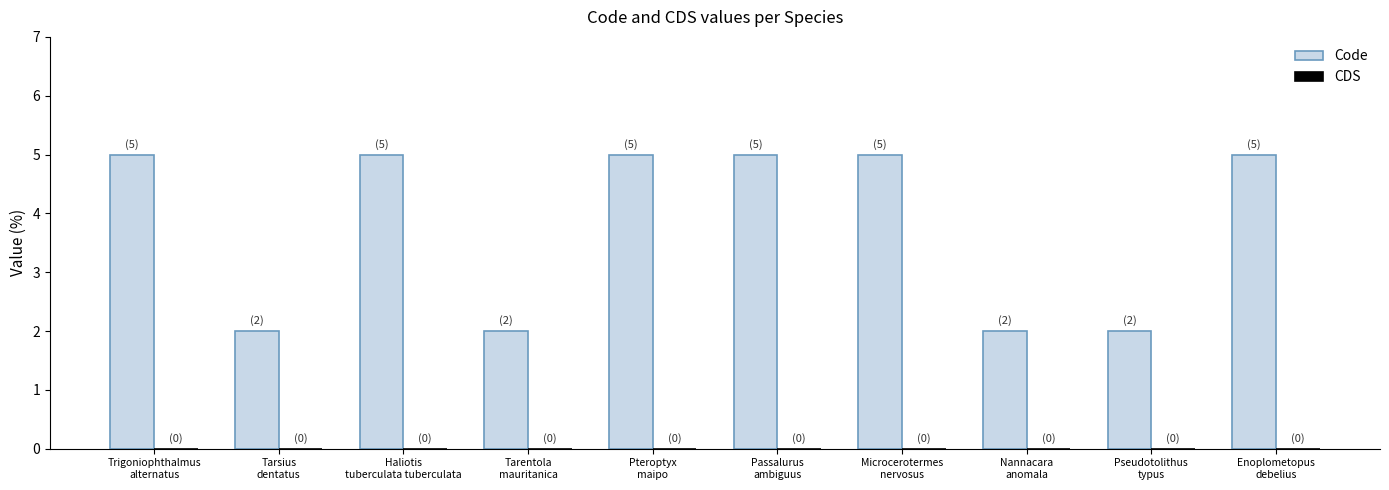

What is the maximum value shown in the chart?

5